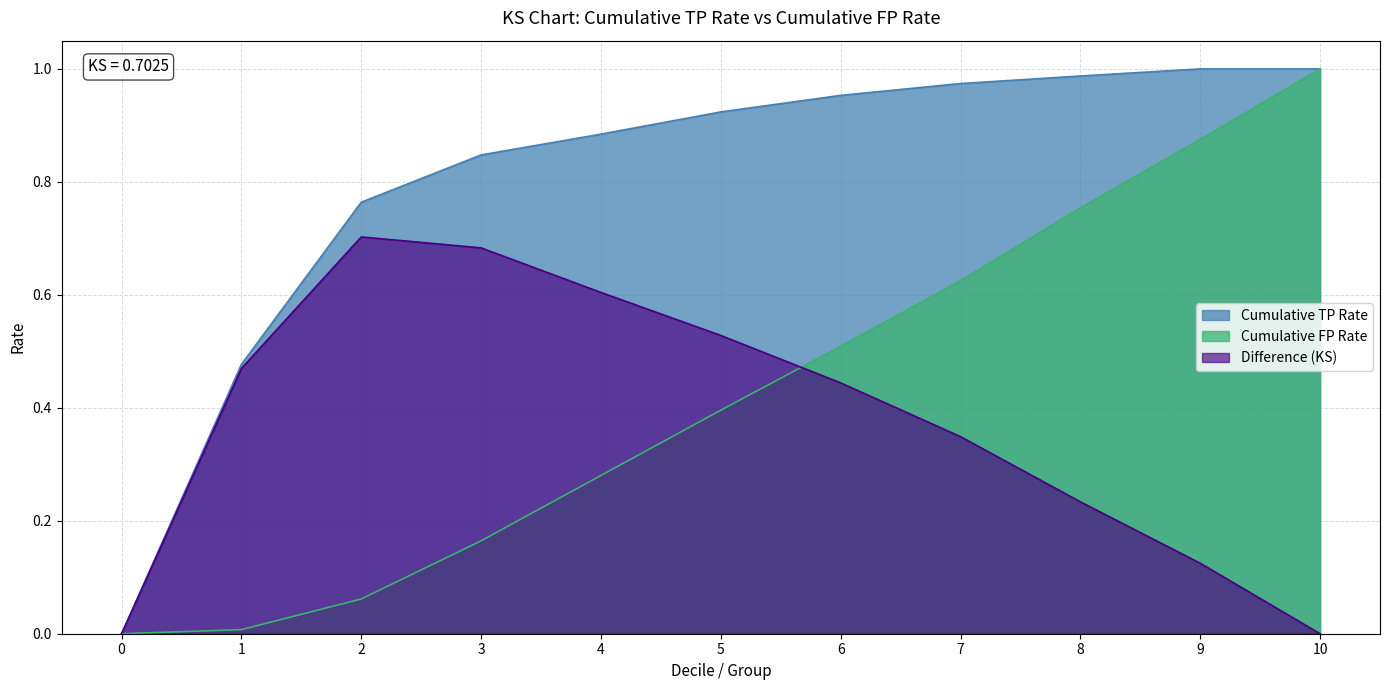

Count the number of data series in this chart.

3